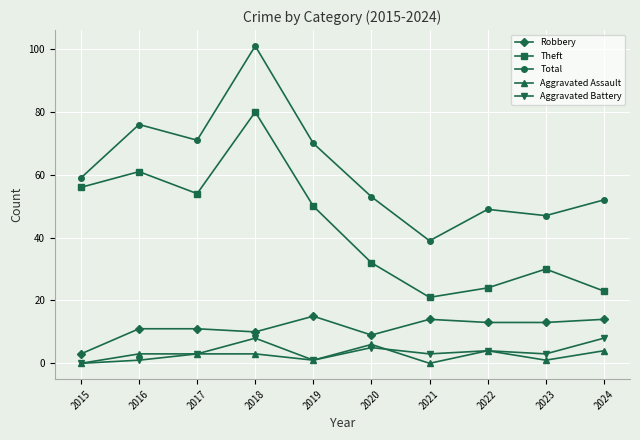

How many lines are shown in the chart?

5